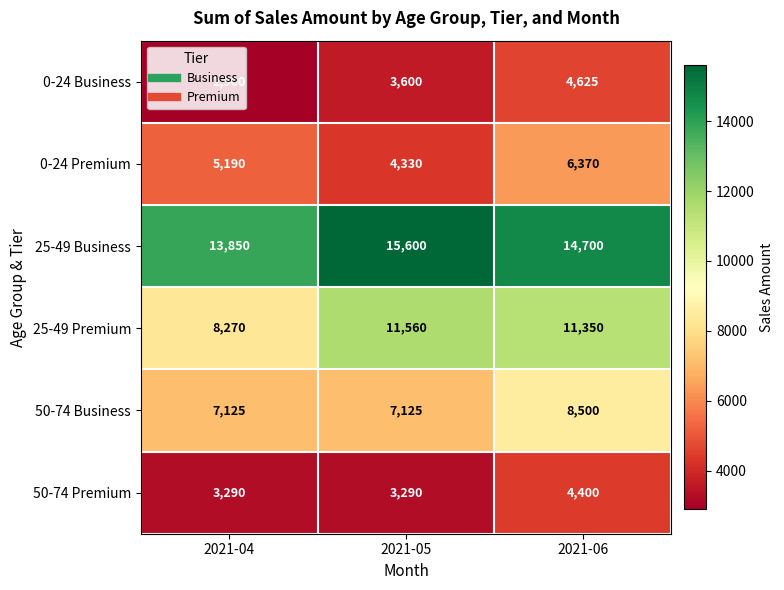

The 0-24 Premium series shows 1996 at 2021-04. True or false?

False